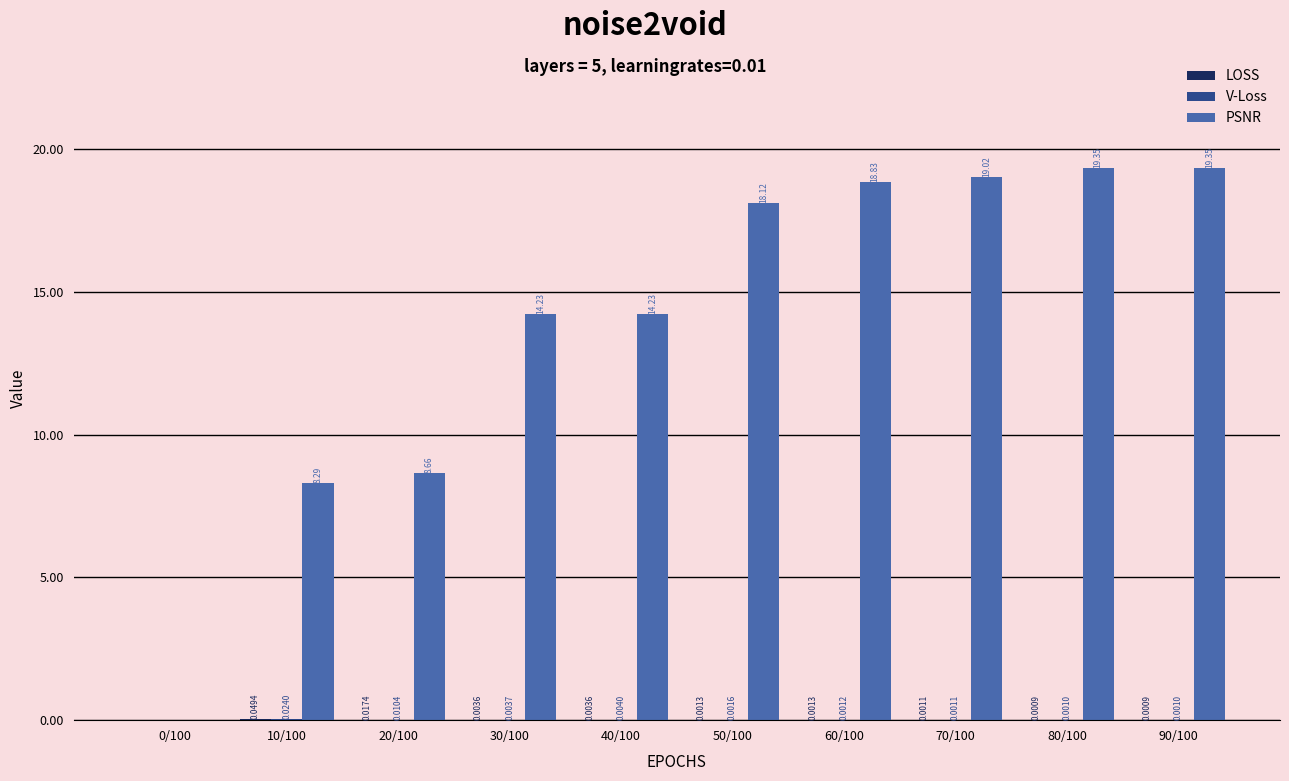

Which series has the largest total across all categories?

PSNR